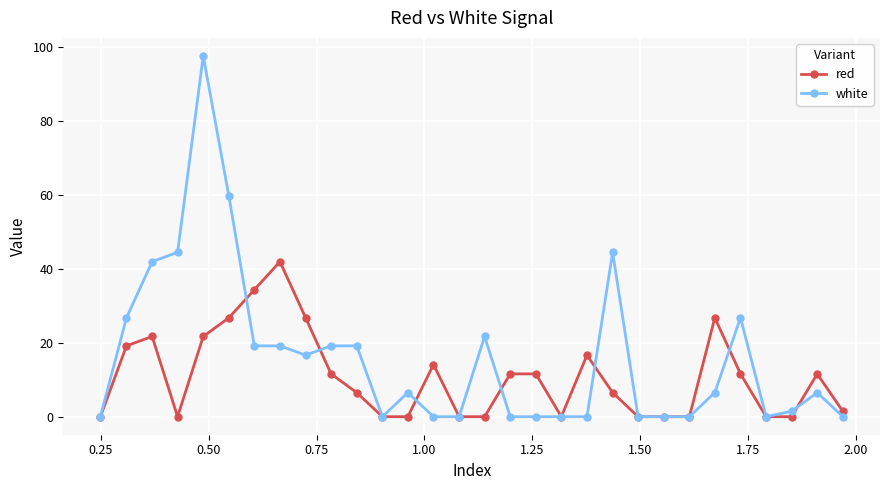

What is the maximum value shown in the chart?

97.7